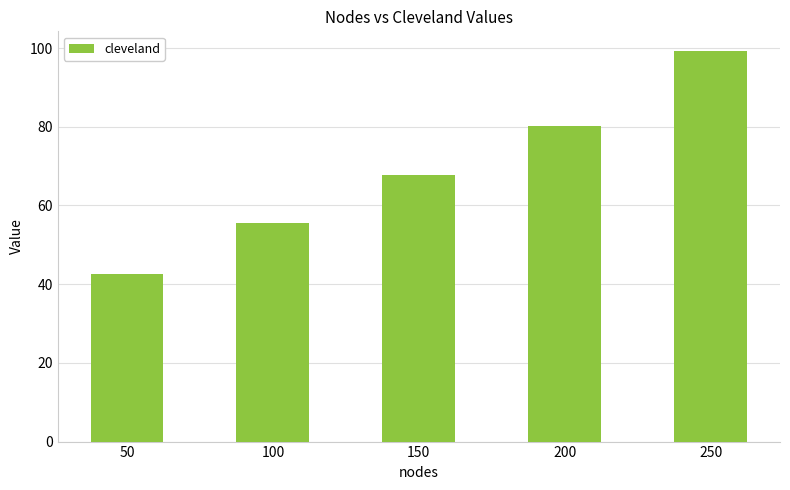

What is the sum of the values at 100 and 200?

135.9